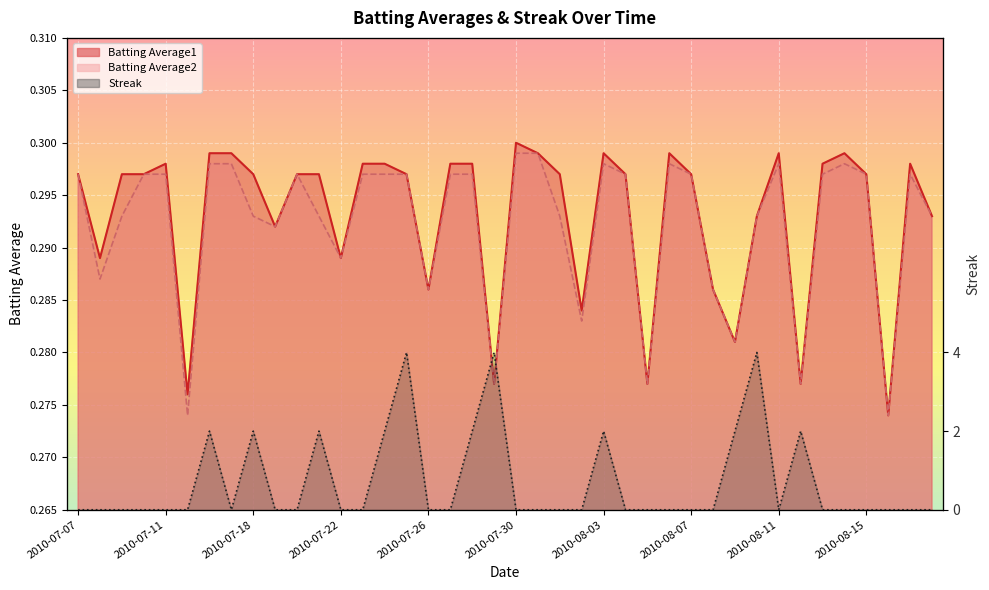

Reading left to right, transcribe all the data shown in this chart.

Batting Average1: 0.3	0.3	0.3	0.3	0.3	0.3	0.3	0.3	0.3	0.3	0.3	0.3	0.3	0.3	0.3	0.3	0.3	0.3	0.3	0.3	0.3	0.3	0.3	0.3	0.3	0.3	0.3	0.3	0.3	0.3	0.3	0.3	0.3	0.3	0.3	0.3	0.3	0.3	0.3	0.3
Batting Average2: 0.3	0.3	0.3	0.3	0.3	0.3	0.3	0.3	0.3	0.3	0.3	0.3	0.3	0.3	0.3	0.3	0.3	0.3	0.3	0.3	0.3	0.3	0.3	0.3	0.3	0.3	0.3	0.3	0.3	0.3	0.3	0.3	0.3	0.3	0.3	0.3	0.3	0.3	0.3	0.3
Streak: 0.0	0.0	0.0	0.0	0.0	0.0	2.0	0.0	2.0	0.0	0.0	2.0	0.0	0.0	2.0	4.0	0.0	0.0	2.0	4.0	0.0	0.0	0.0	0.0	2.0	0.0	0.0	0.0	0.0	0.0	2.0	4.0	0.0	2.0	0.0	0.0	0.0	0.0	0.0	0.0